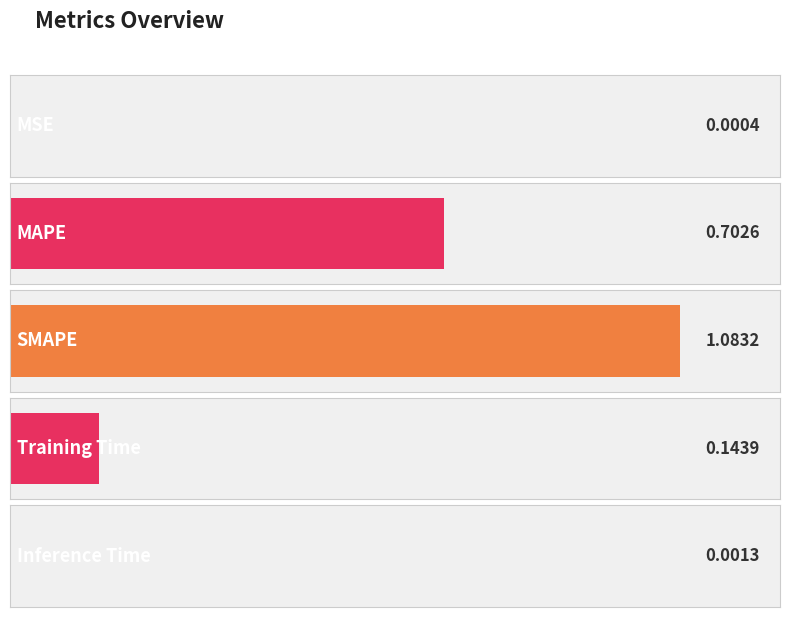

List the labels in order of value, smallest first.

MSE, Inference Time, Training Time, MAPE, SMAPE